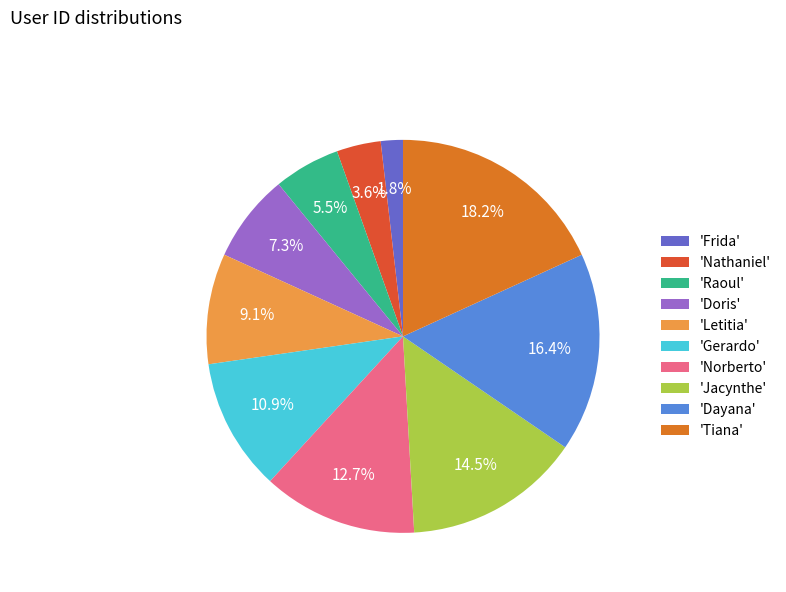

Combined, do 'Dayana' and 'Frida' account for over 50%?

No